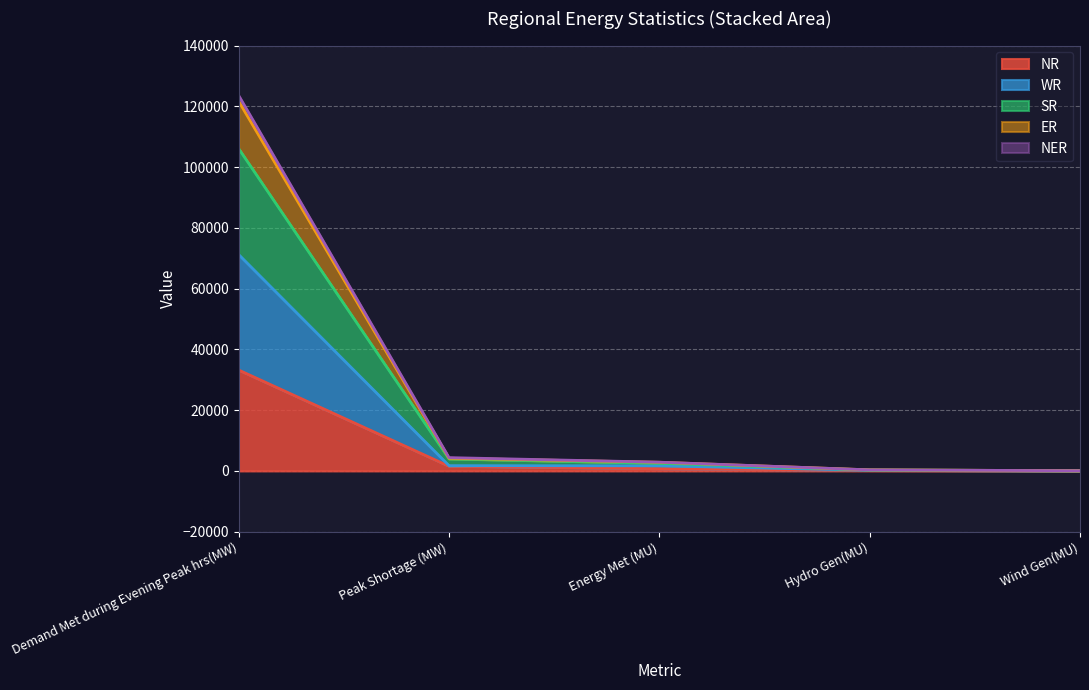

What is the highest value of the ER series?

121651